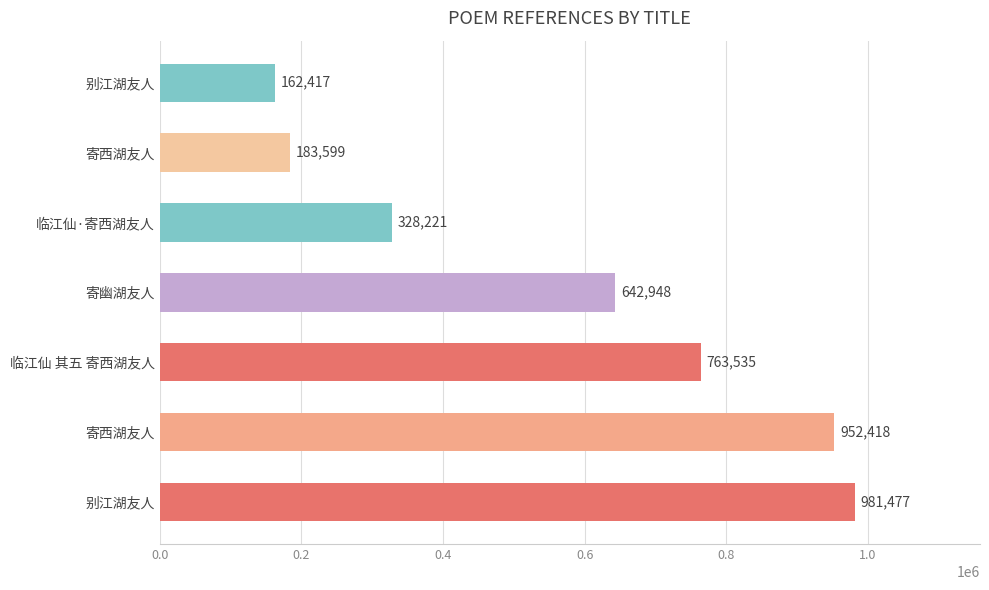

How many series are shown in this chart?

1